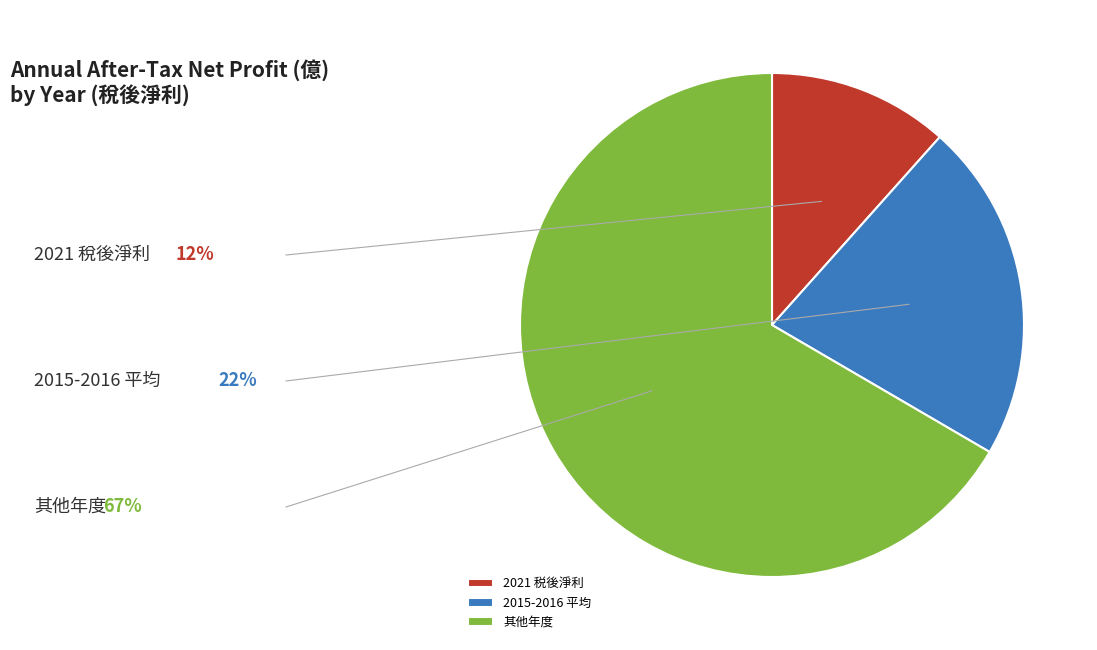

The 2015-2016 平均 slice represents 9% of the pie. True or false?

False